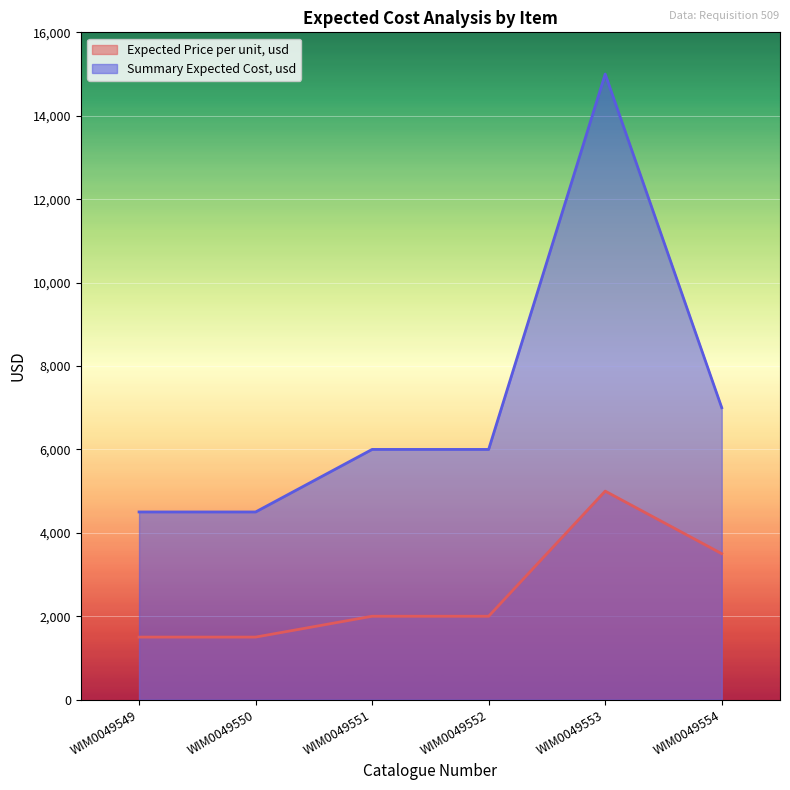

At how many categories does at least one series exceed 6679?

2